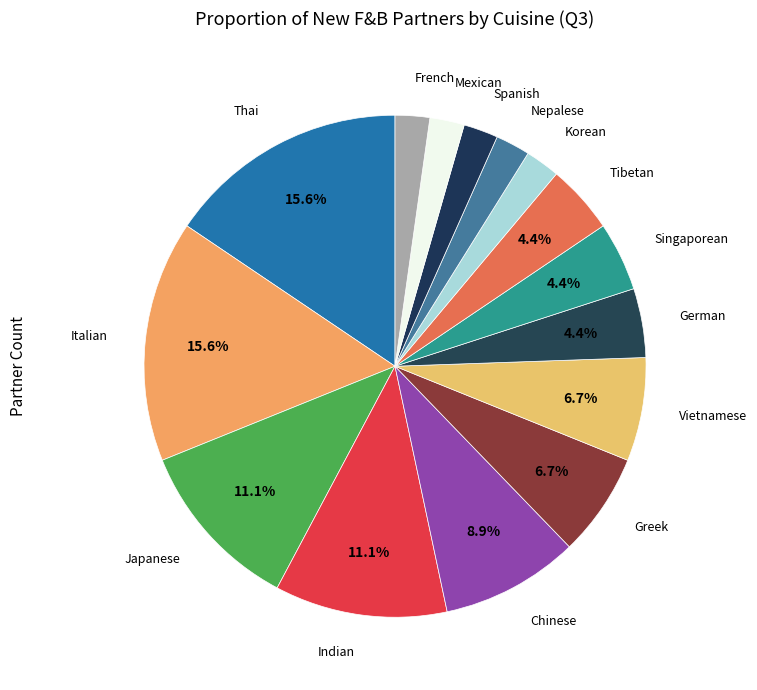

What is the smallest slice in the pie chart?

Korean